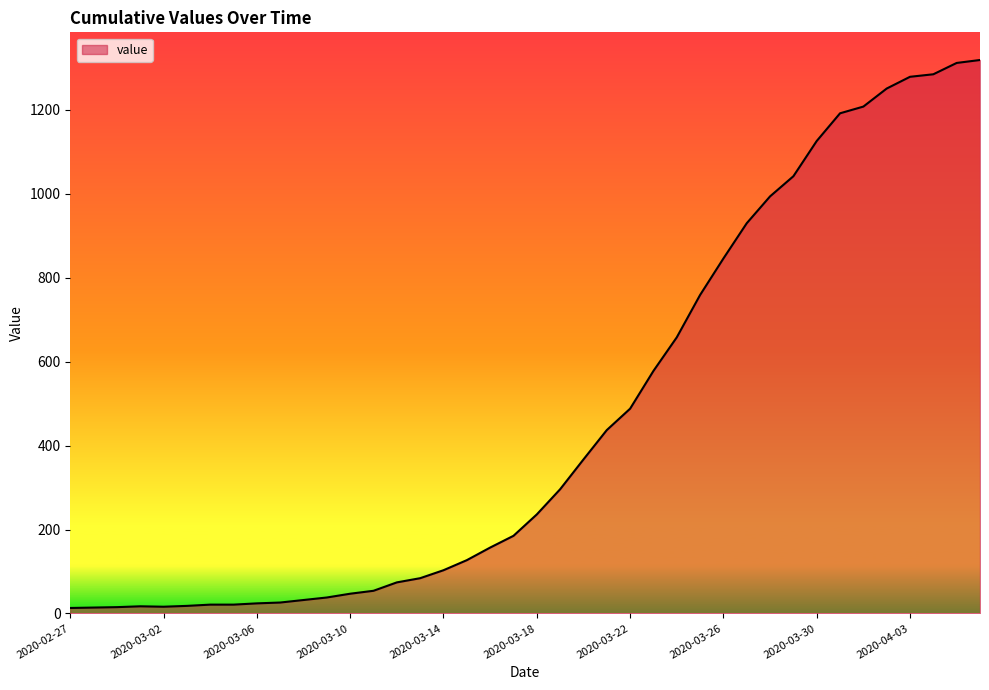

What is the greatest value displayed?

1319